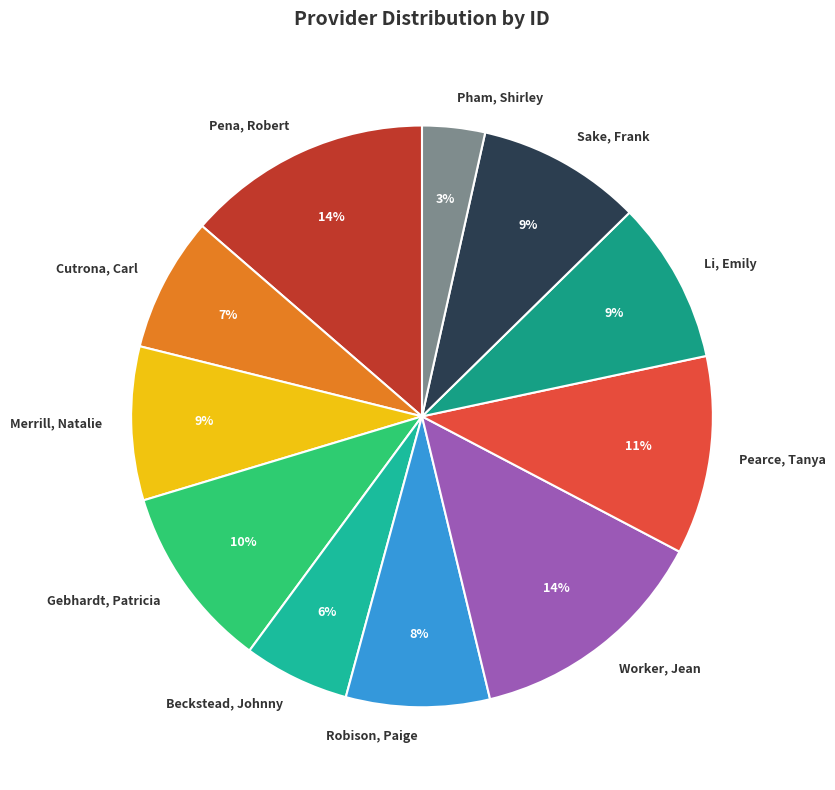

The Pham, Shirley slice represents 3% of the pie. True or false?

True